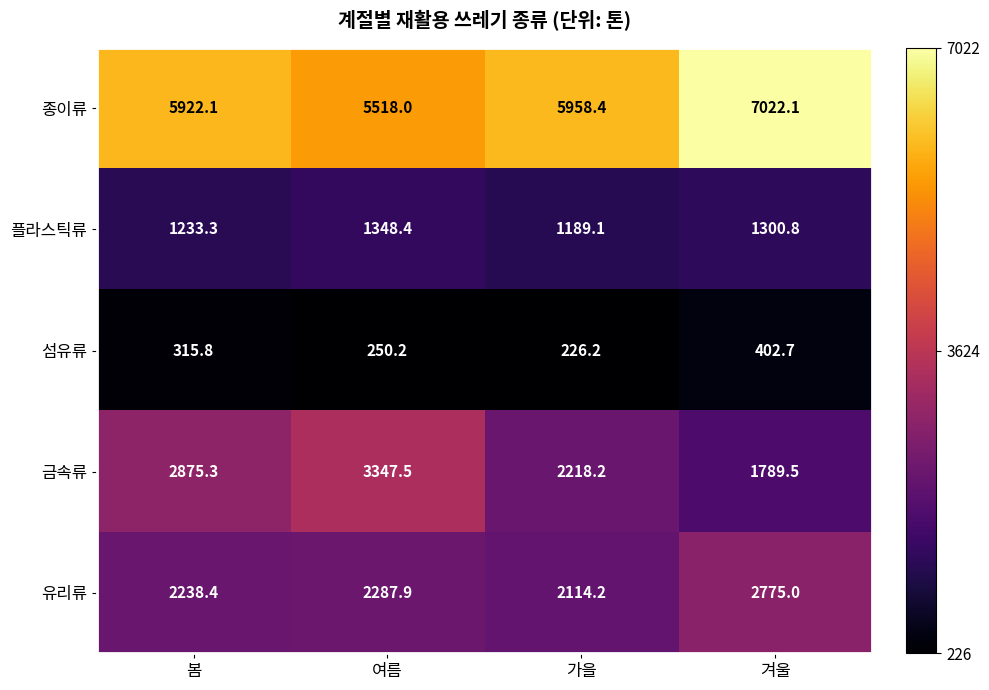

The 유리류 series shows 3783.9 at 봄. True or false?

False